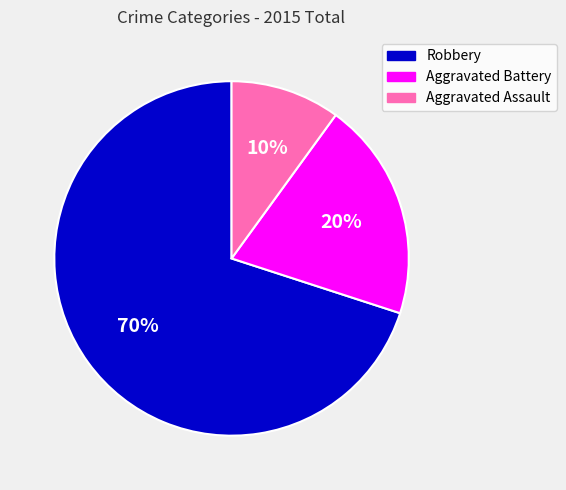

Which slice is the largest?

Robbery